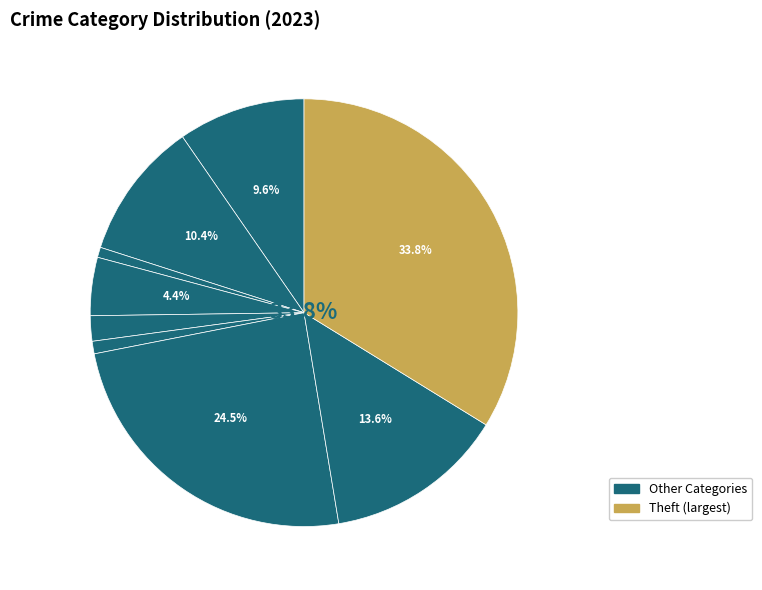

Which category has the biggest portion of the pie?

Theft